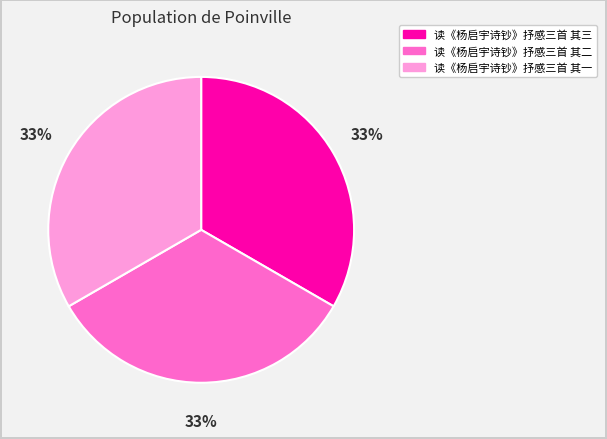

Is 读《杨启宇诗钞》抒感三首 其三 the majority of the pie?

No